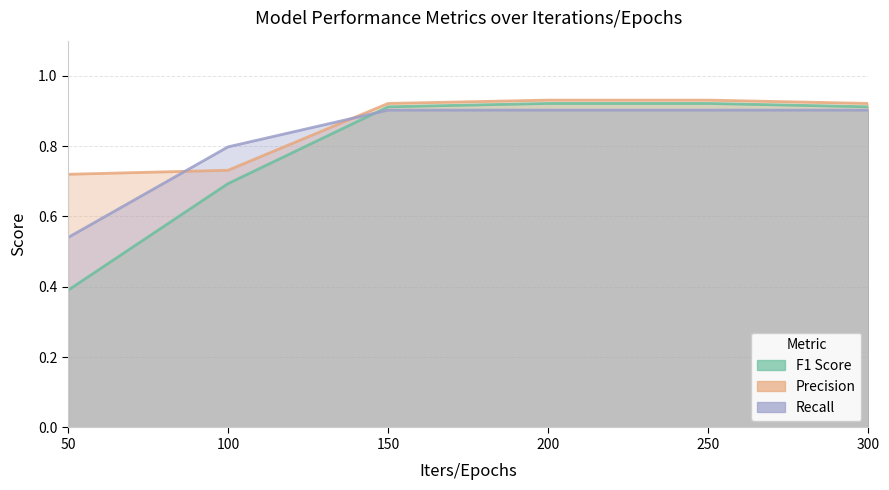

At how many categories does at least one series exceed 0?

6